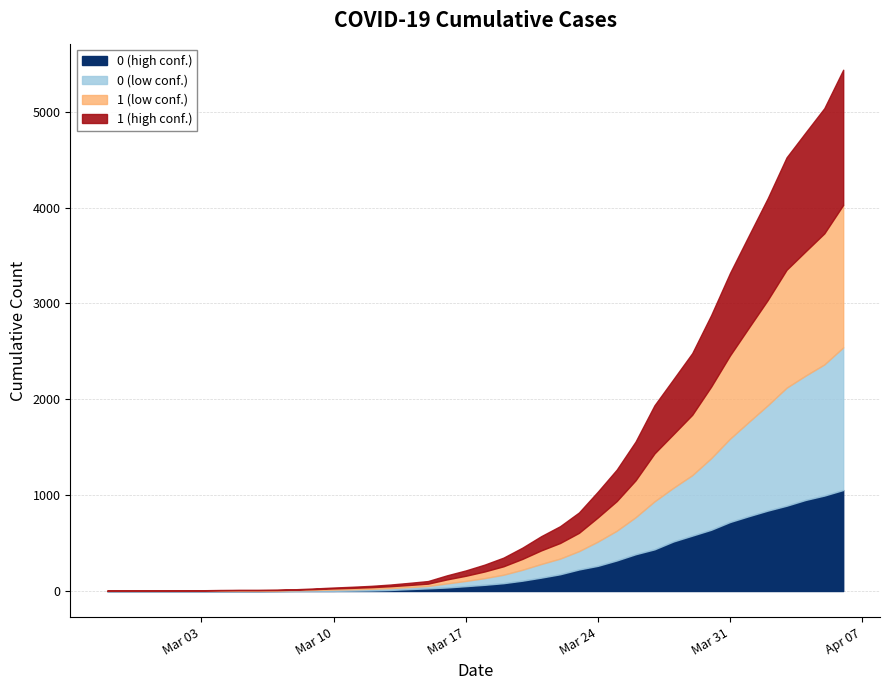

At which category is the sum across all series the highest?

2020-04-06